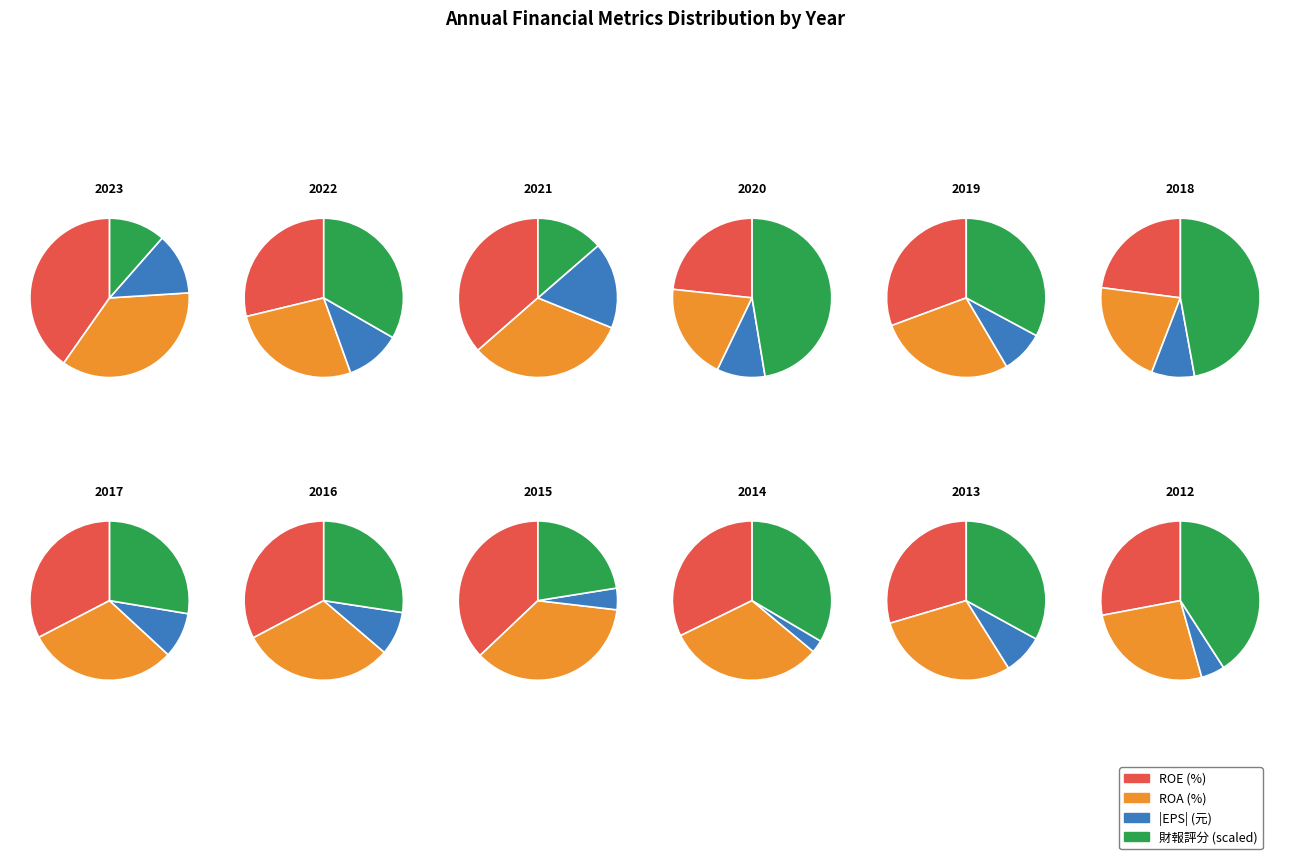

Is it true that 6 is 1% of the pie?

False